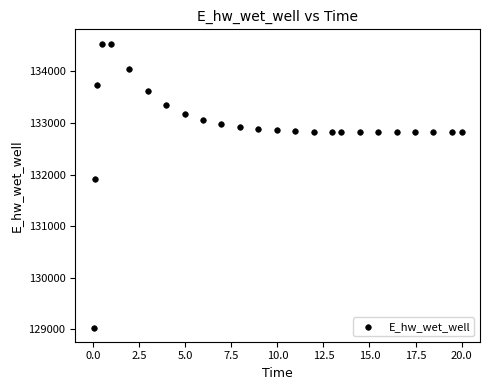

What Y value in the scatter plot is closest to 131786?

131906.3